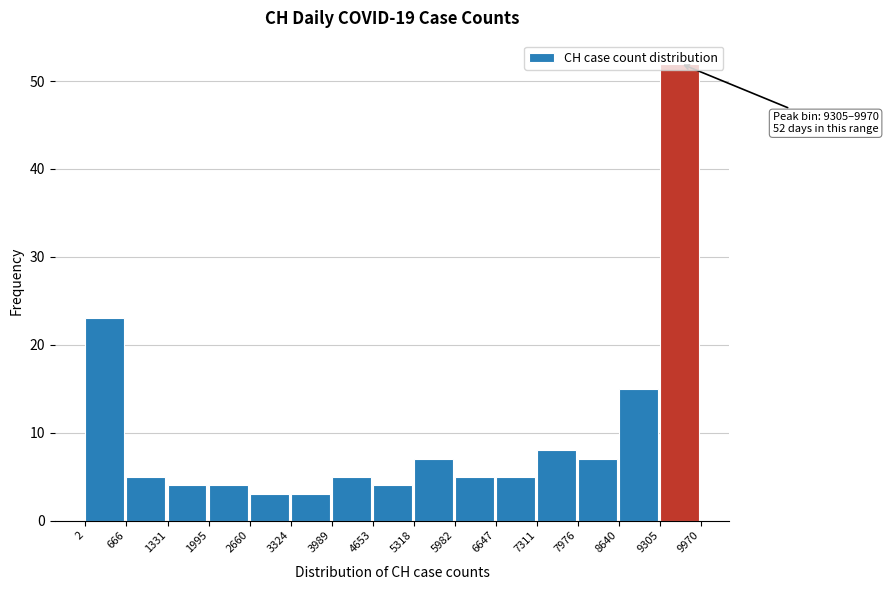

Which range on the x-axis has the tallest bar?

9305 to 9970